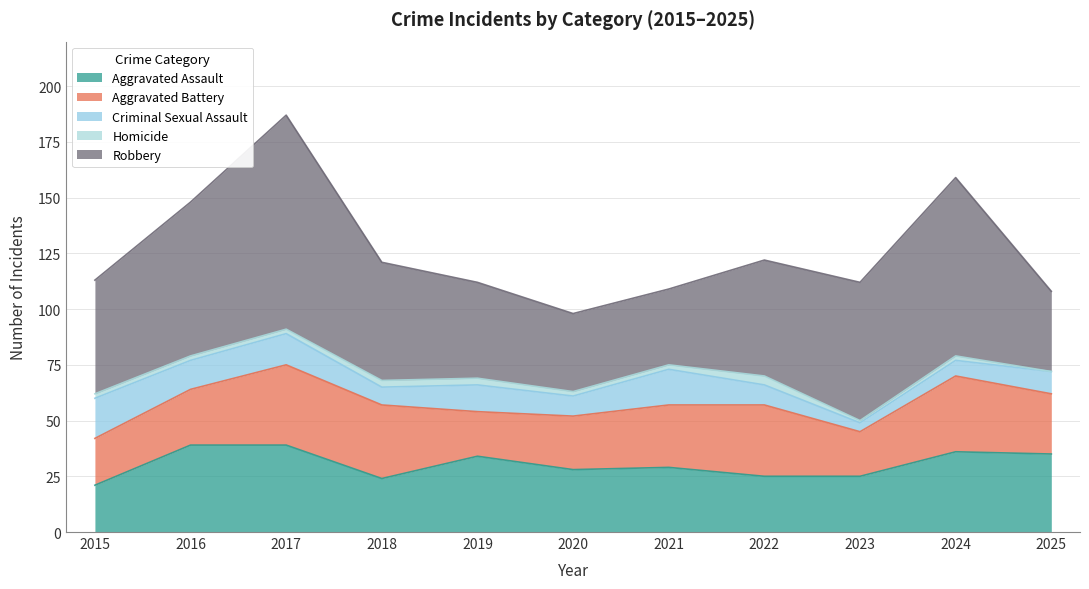

Which label corresponds to the largest value in the chart?

2017